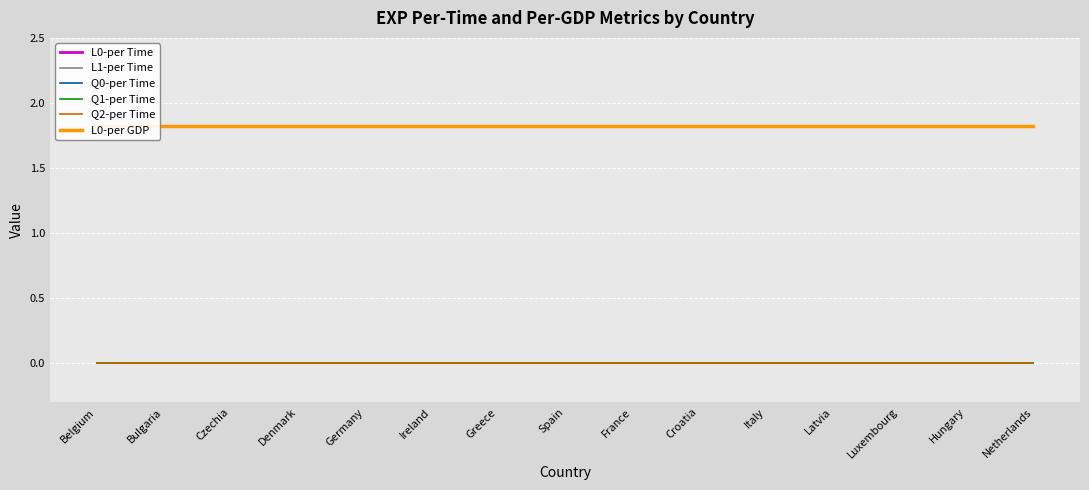

At Czechia, list the series in order from largest to smallest.

L0-per Time, L0-per GDP, L1-per Time, Q0-per Time, Q1-per Time, Q2-per Time